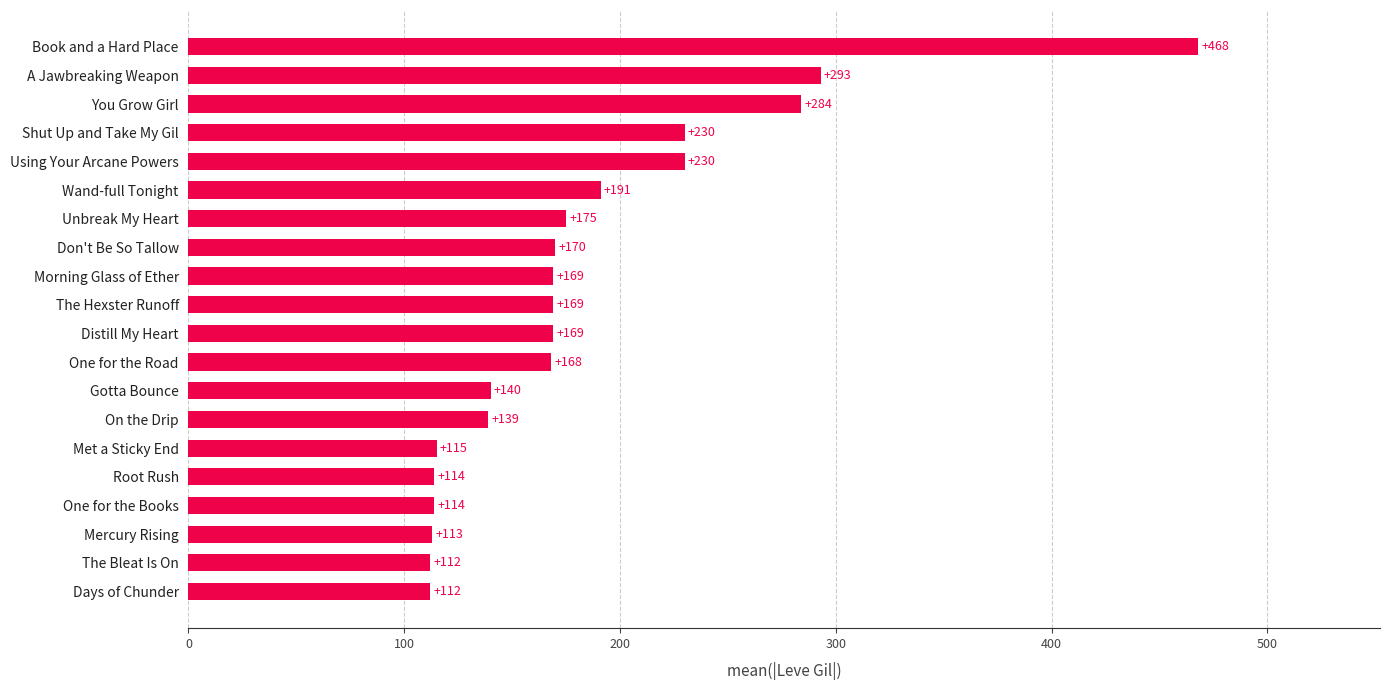

What is the change in value from Wand-full Tonight to You Grow Girl?

+93